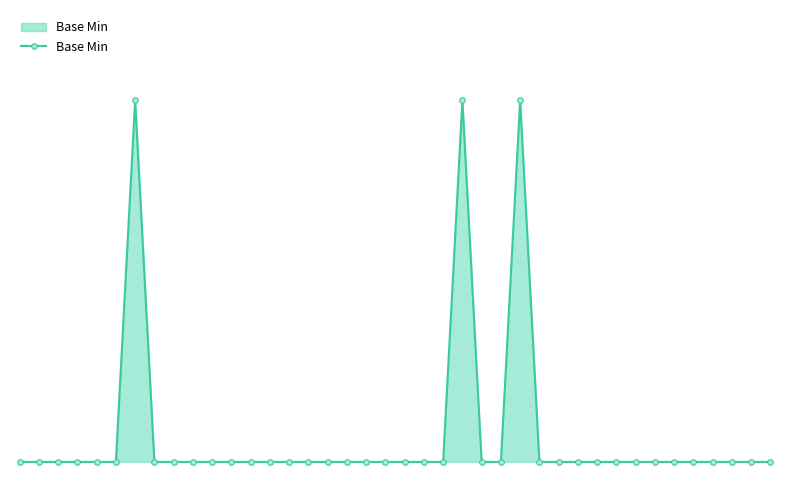

Is this an area chart (filled region under the line)?

Yes